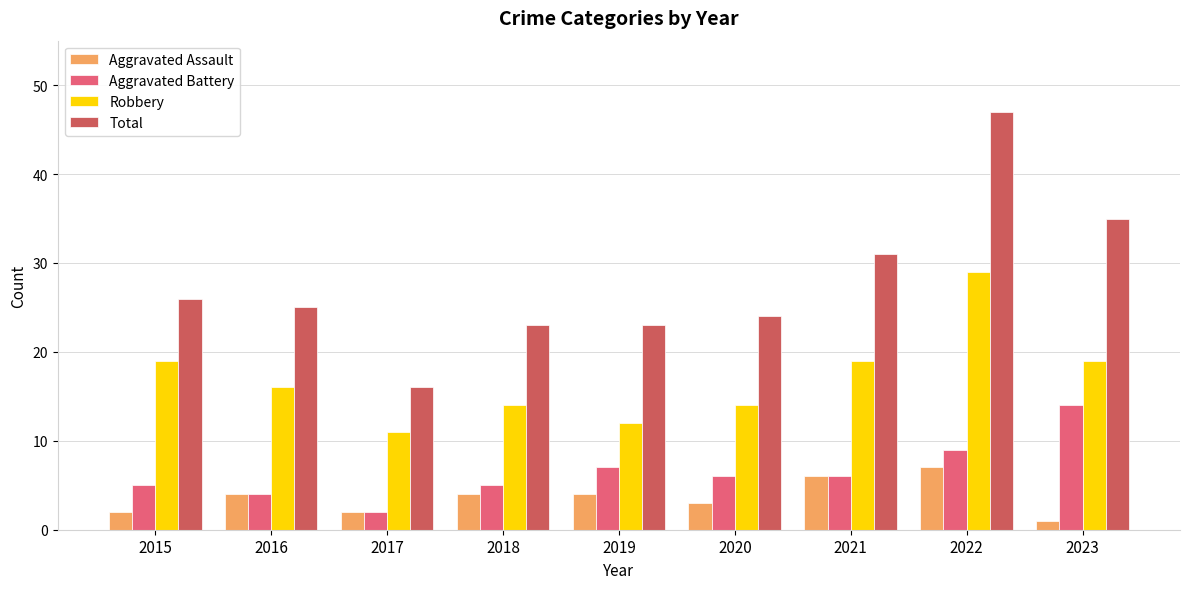

Count the number of categories in the chart.

9